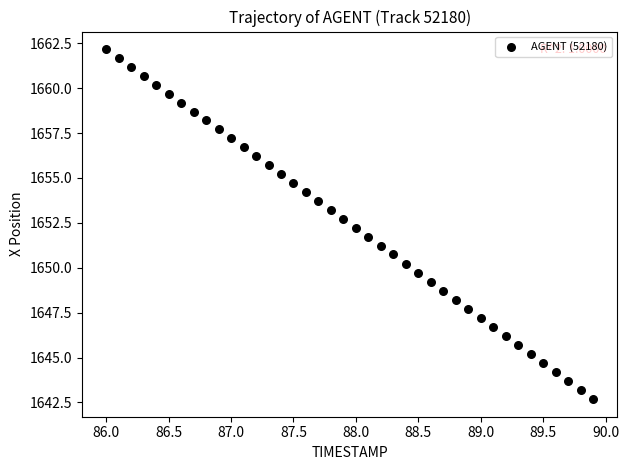

What is the range of Y values (max minus min)?

19.5